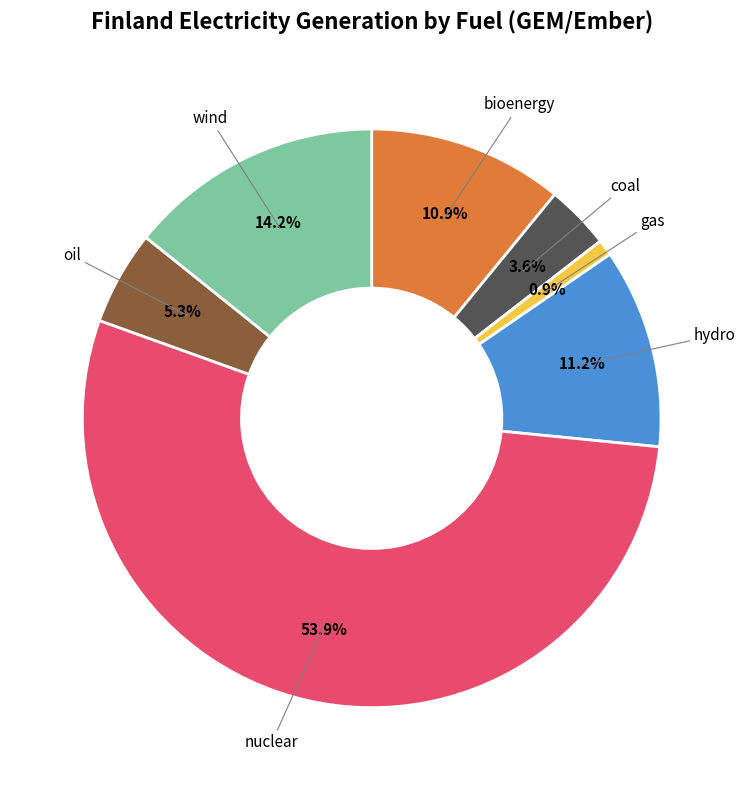

Is there a majority slice in this chart?

Yes